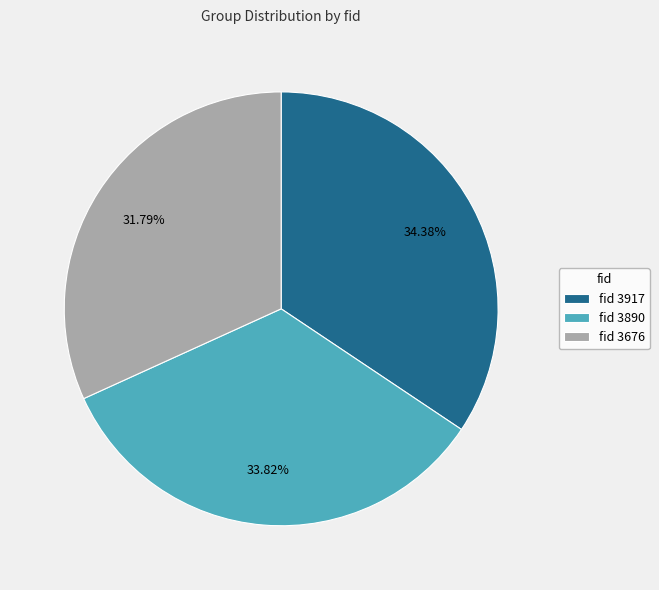

Is fid 3890 the majority of the pie?

No